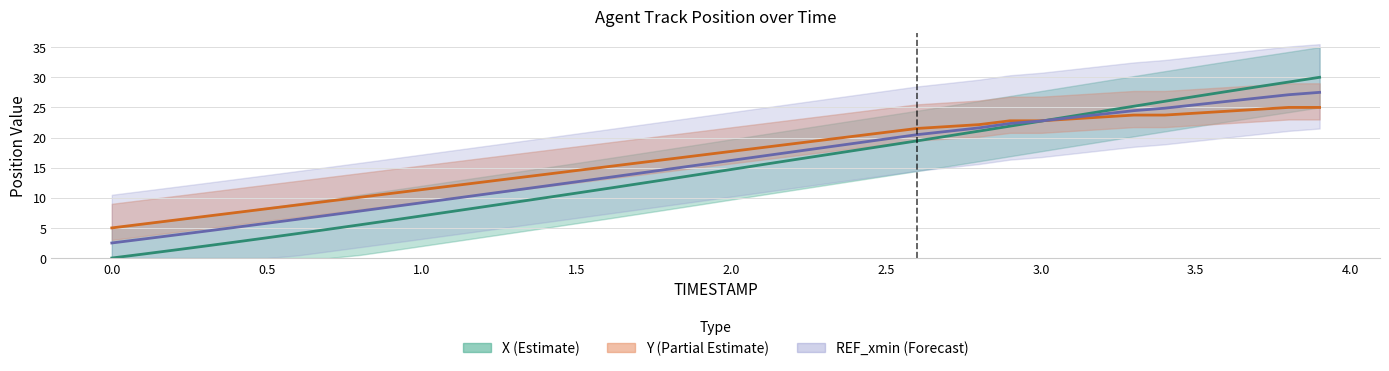

List the series in order of their overall mean, lowest first.

X, REF_xmin, Y